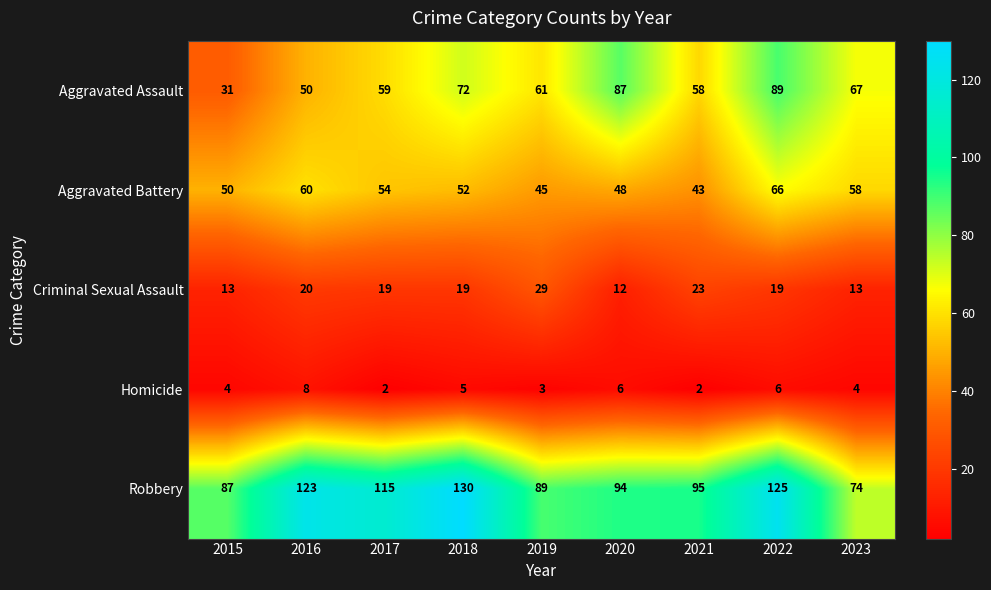

Which series has the largest range (max minus min)?

Aggravated Assault